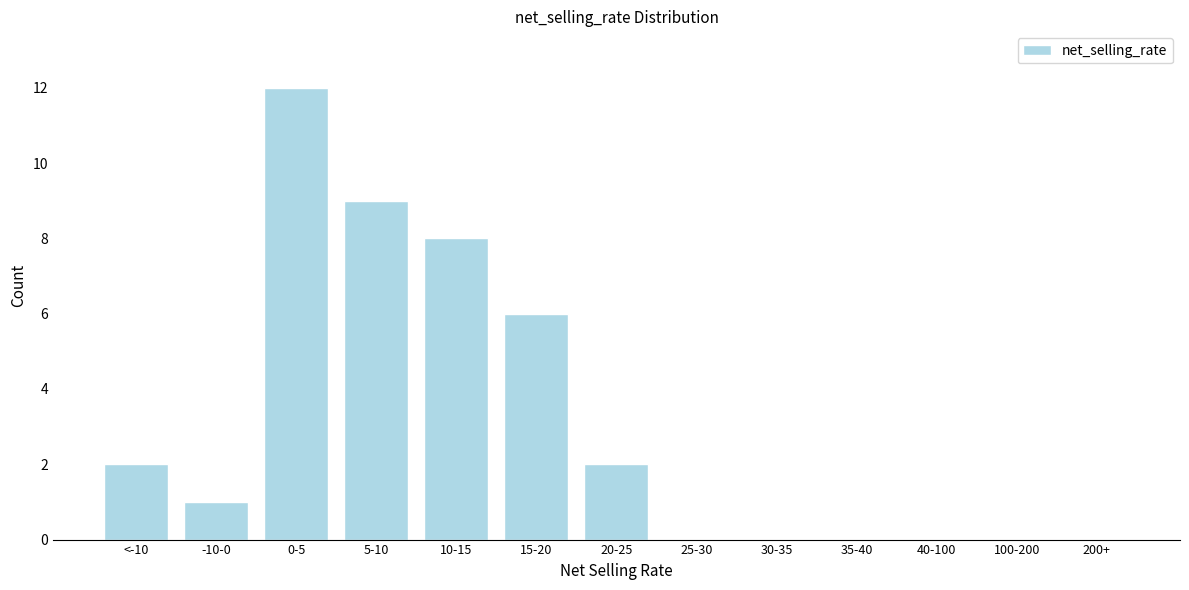

Reading left to right, transcribe all the data shown in this chart.

<-10=2	-10-0=1	0-5=12	5-10=9	10-15=8	15-20=6	20-25=2	25-30=0	30-35=0	35-40=0	40-100=0	100-200=0	200+=0